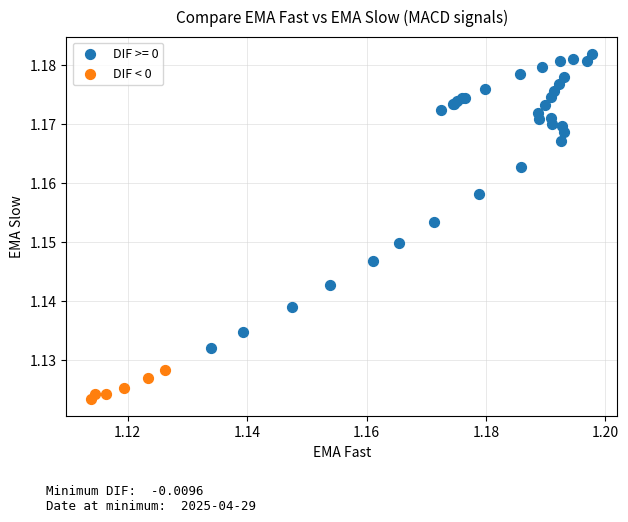

Which series contains the highest Y value?

DIF >= 0